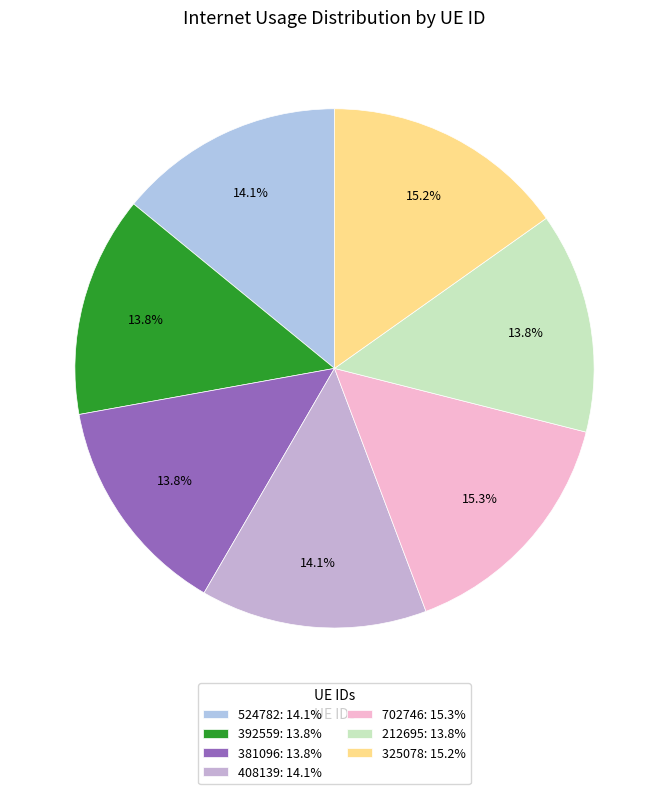

To the nearest percent, what is the average slice percentage?

14%